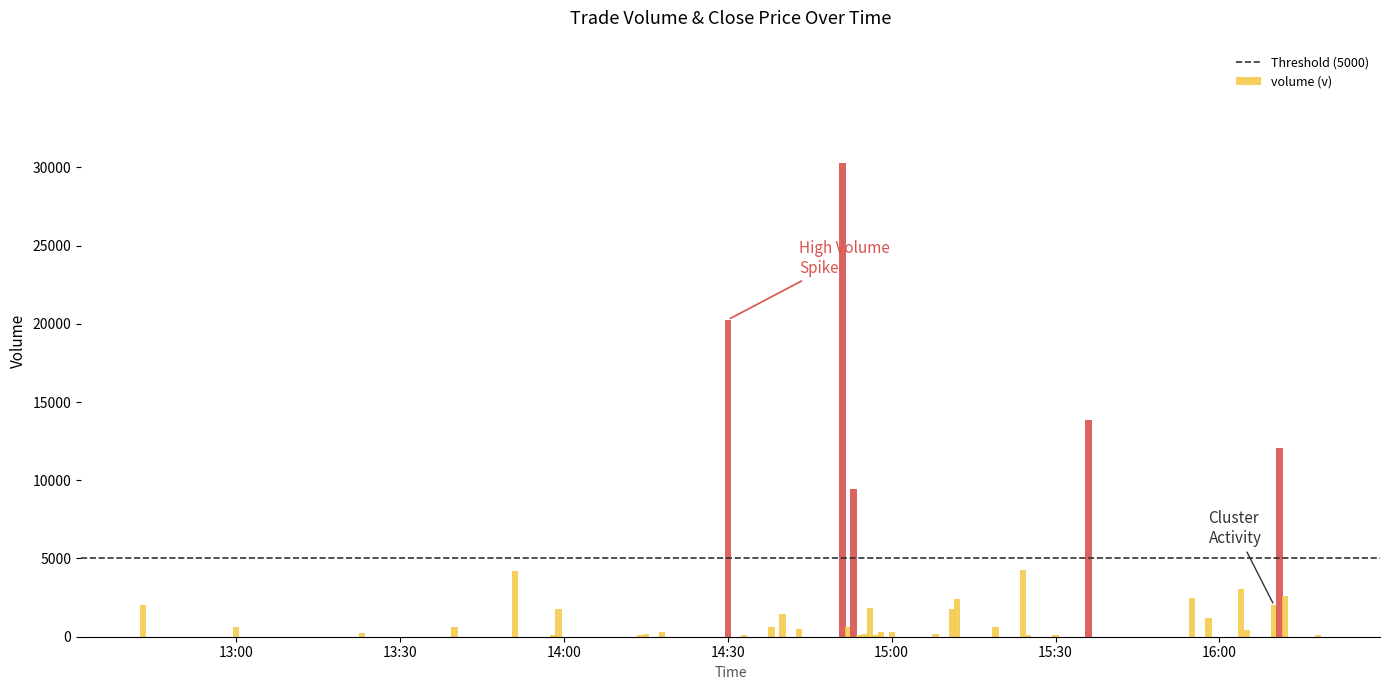

The close (c) series shows 0.2 at 2024-02-29 15:12:00. True or false?

True